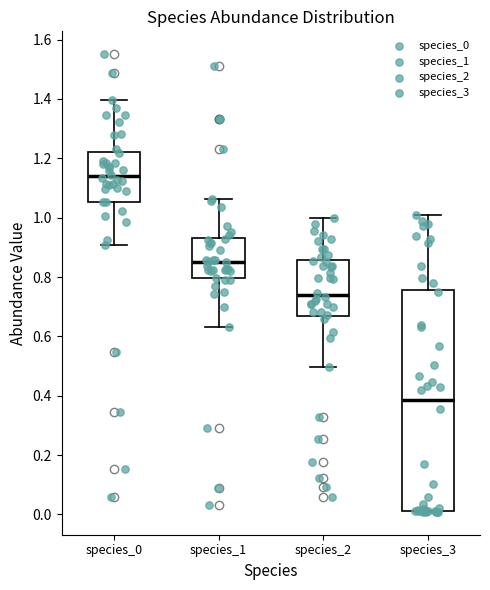

Reading left to right, transcribe this box plot: for each box, give where its median line is, the range the box spans, and where its two whiskers end, as read against the y-axis. The values are not printed on the chart, so give them approximately, as read against the axis.

species_0: median 1.14, box 1.06 to 1.22, whiskers 0.90 to 1.40
species_1: median 0.84, box 0.80 to 0.94, whiskers 0.62 to 1.06
species_2: median 0.74, box 0.66 to 0.86, whiskers 0.50 to 1.00
species_3: median 0.38, box 0.02 to 0.76, whiskers 0.00 to 1.00